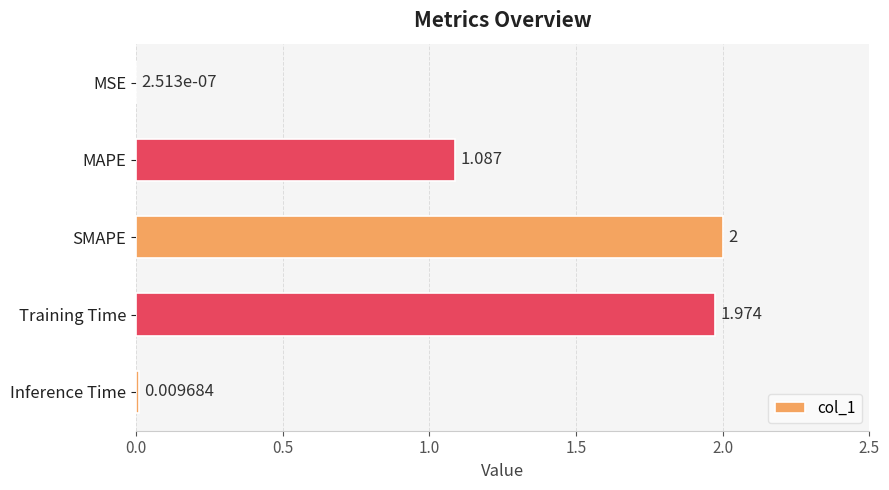

How many values exceed 1?

3